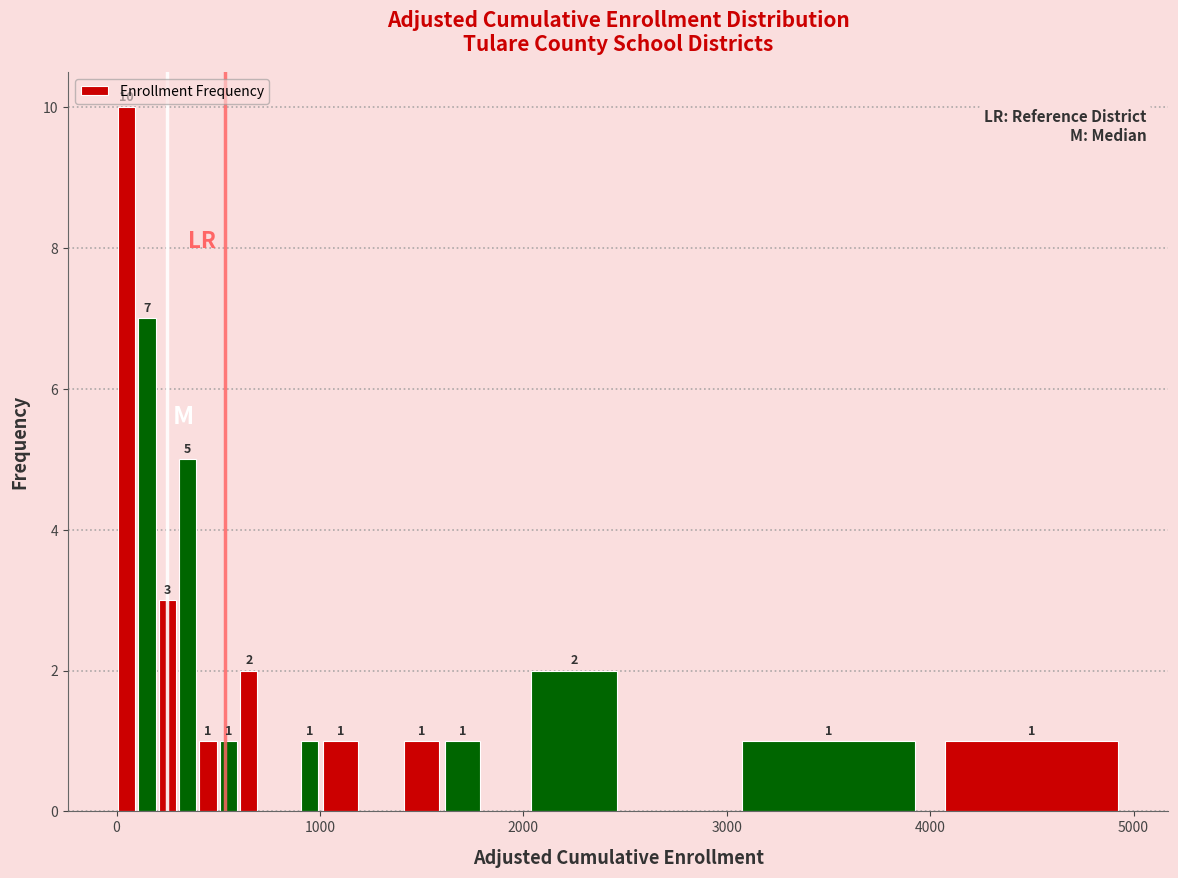

Read against the x-axis, roughly where is the centre of the tallest bar?

100